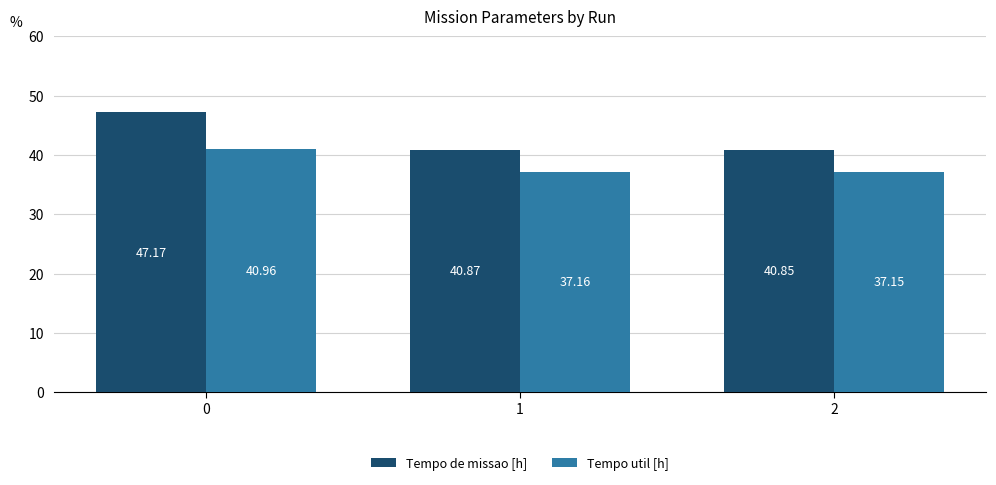

At 1, list the series in order from smallest to largest.

Tempo util [h], Tempo de missao [h]